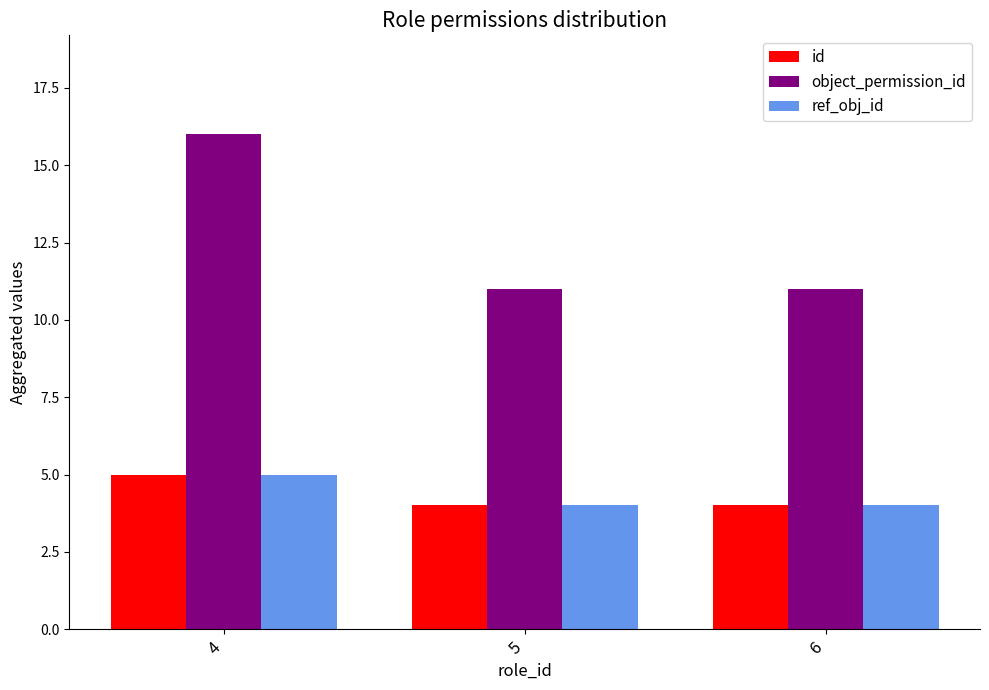

Reading right to left, transcribe all the data shown in this chart.

id: 4	4	5
object_permission_id: 11	11	16
ref_obj_id: 4	4	5